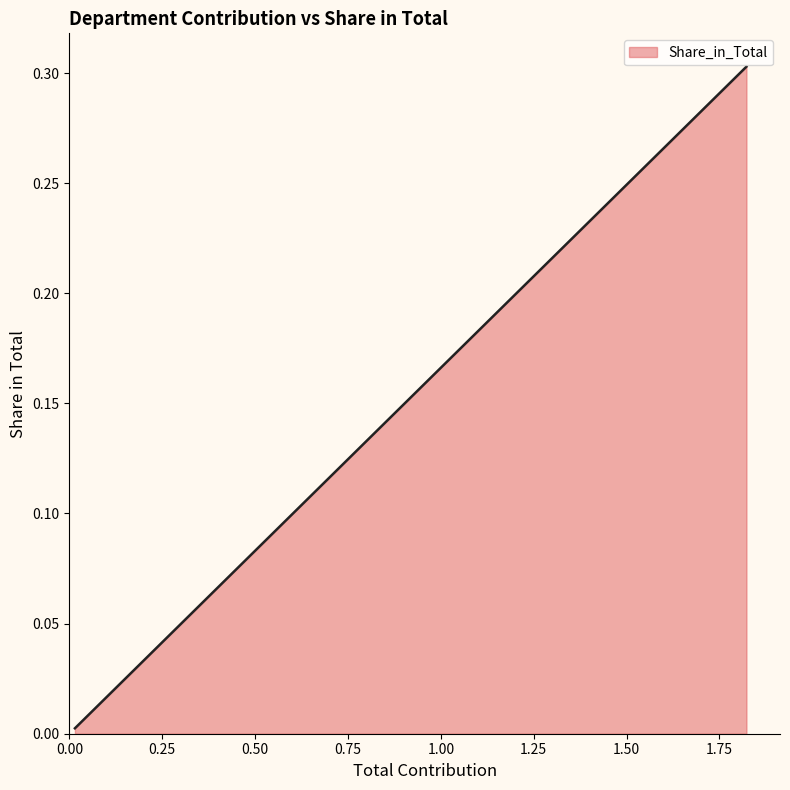

Does the chart display data point markers on the line(s)?

No